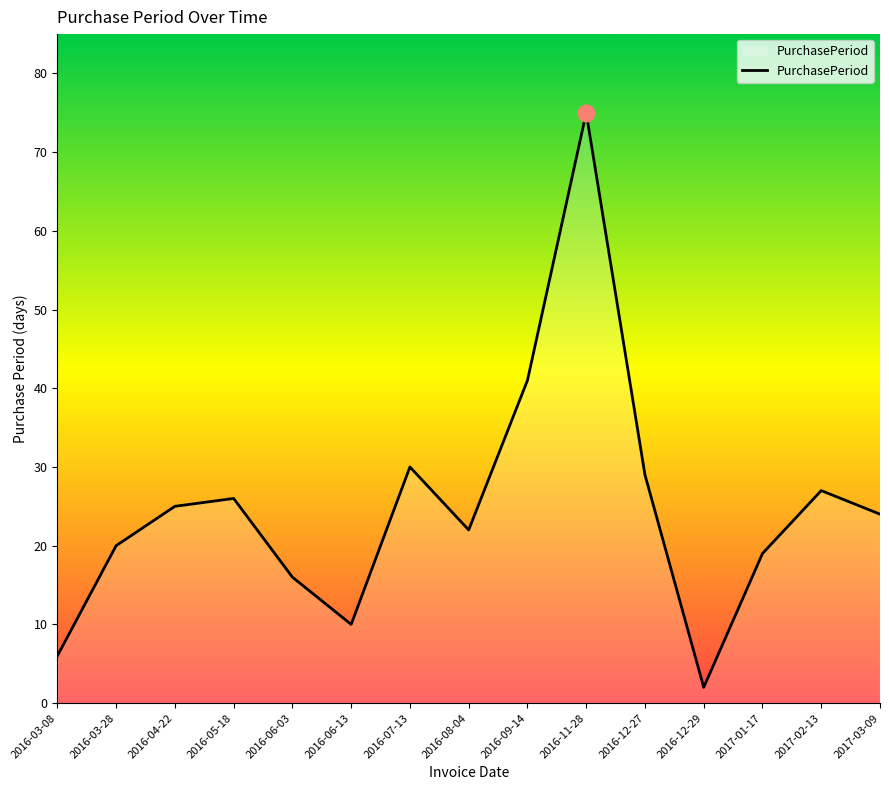

Which has a higher value, 2016-03-28 or 2016-05-18?

2016-05-18